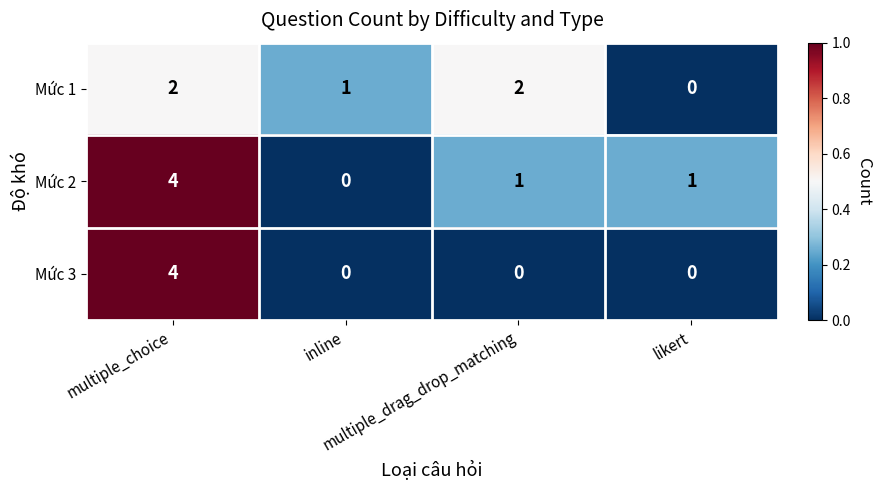

Rank the series by their average value, from lowest to highest.

Mức 3, Mức 1, Mức 2